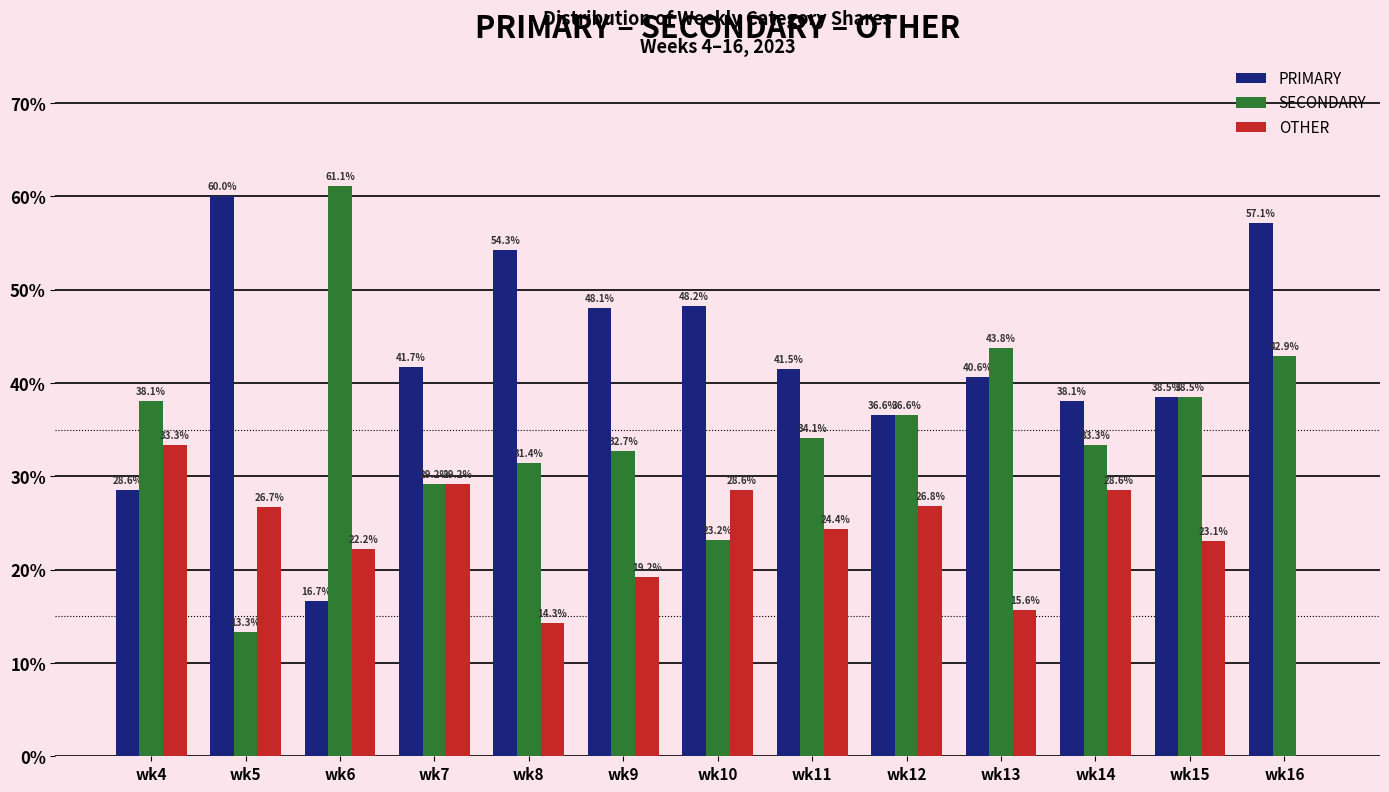

What is the sum of all OTHER values?

292.0